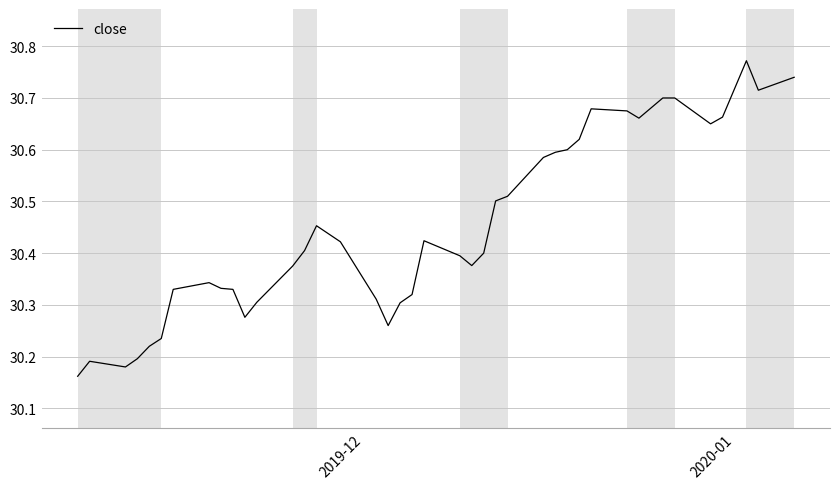

Count the values in the range 30 to 31.

40